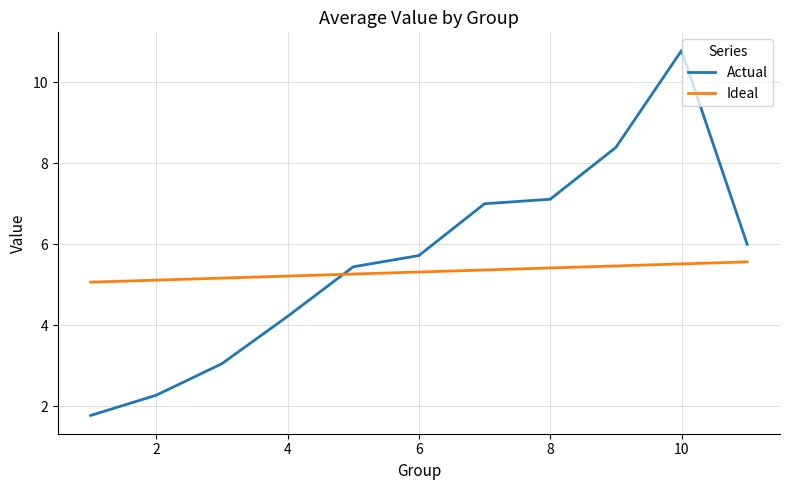

Which series ends up on top after the final intersection of Actual and Ideal?

Actual